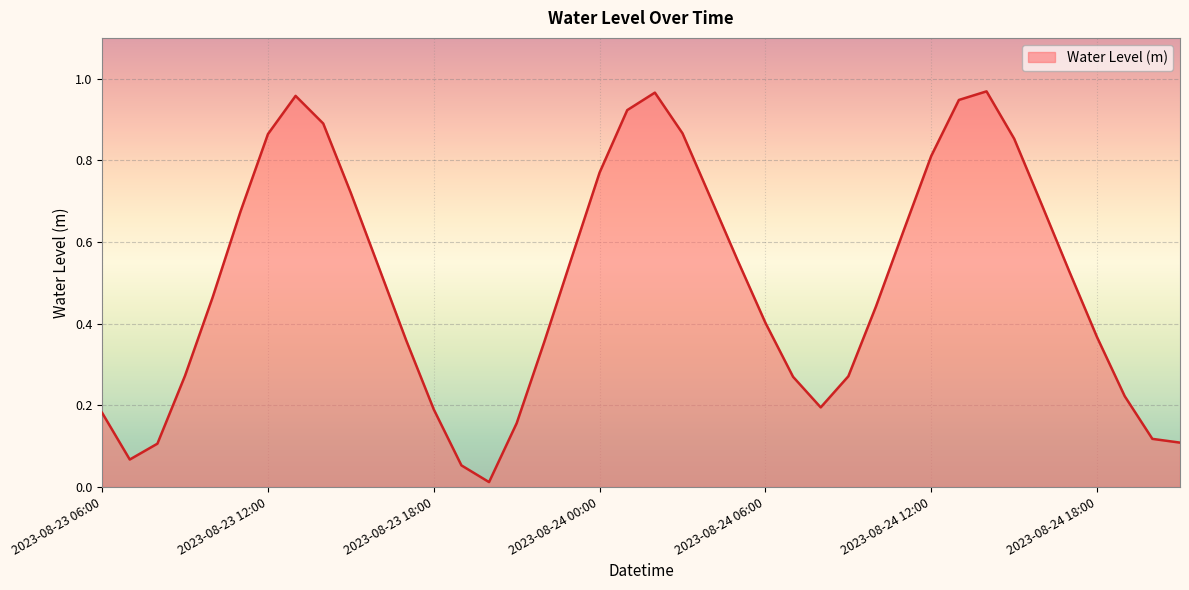

Count the number of data series in this chart.

1